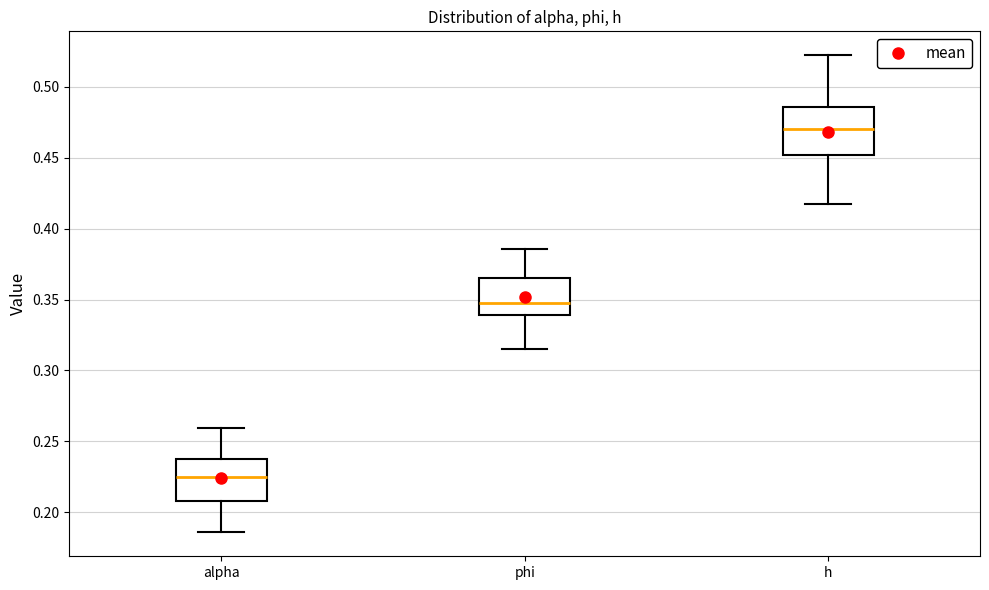

Which box has the lowest median line?

alpha